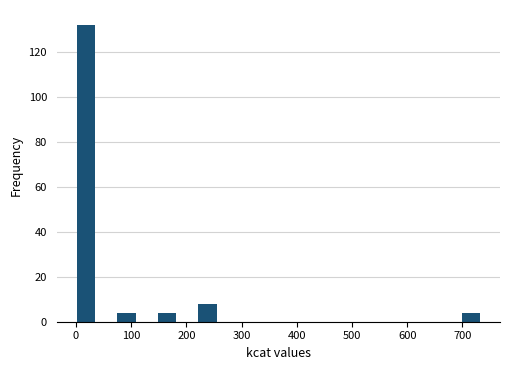

Read against the x-axis, roughly where is the centre of the tallest bar?

20